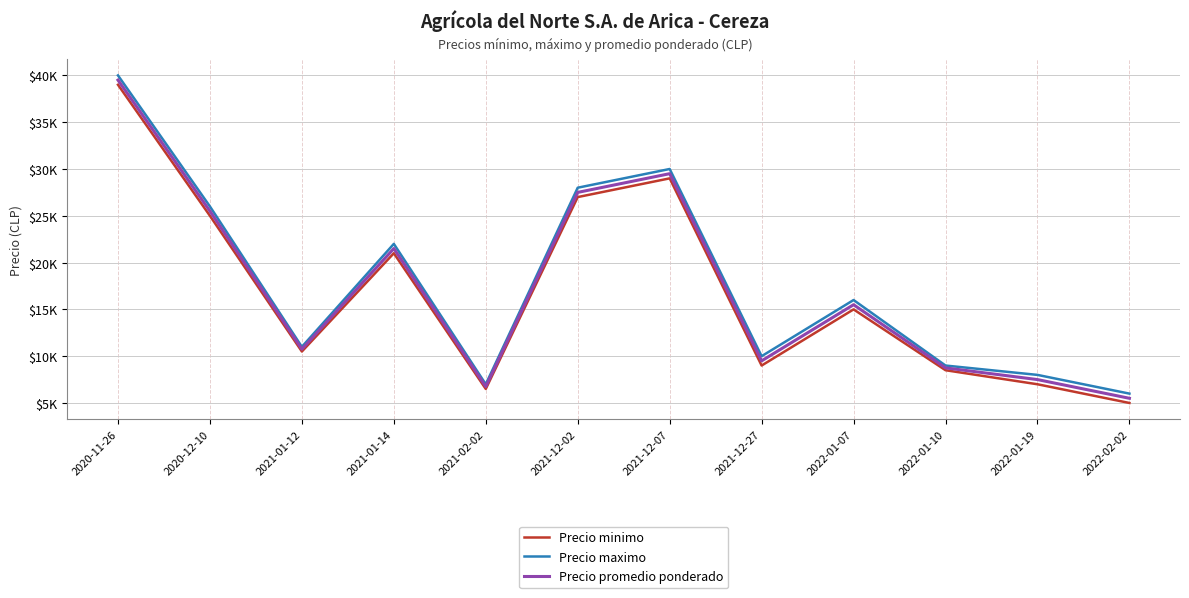

Which series has the largest range (max minus min)?

Precio minimo